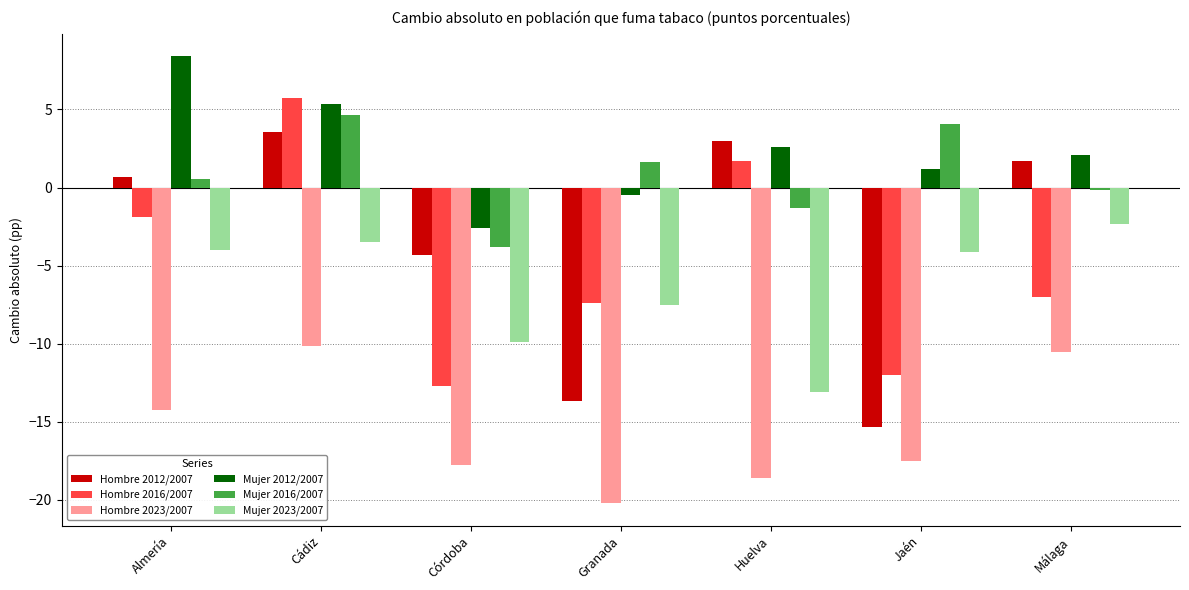

What is the difference between the Hombre 2016/2007 values at Huelva and Almería?

3.5